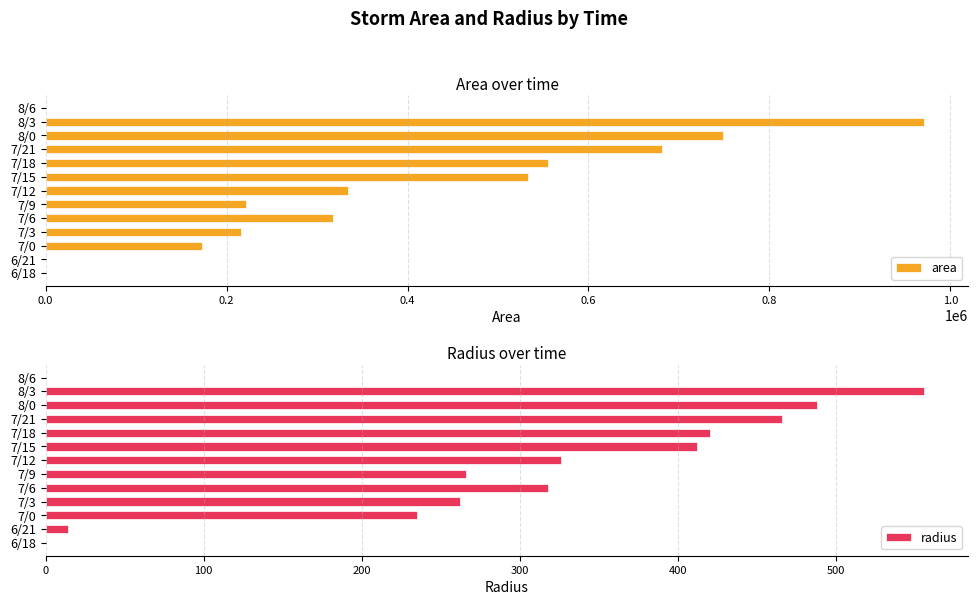

How many positive values does the radius series have?

11